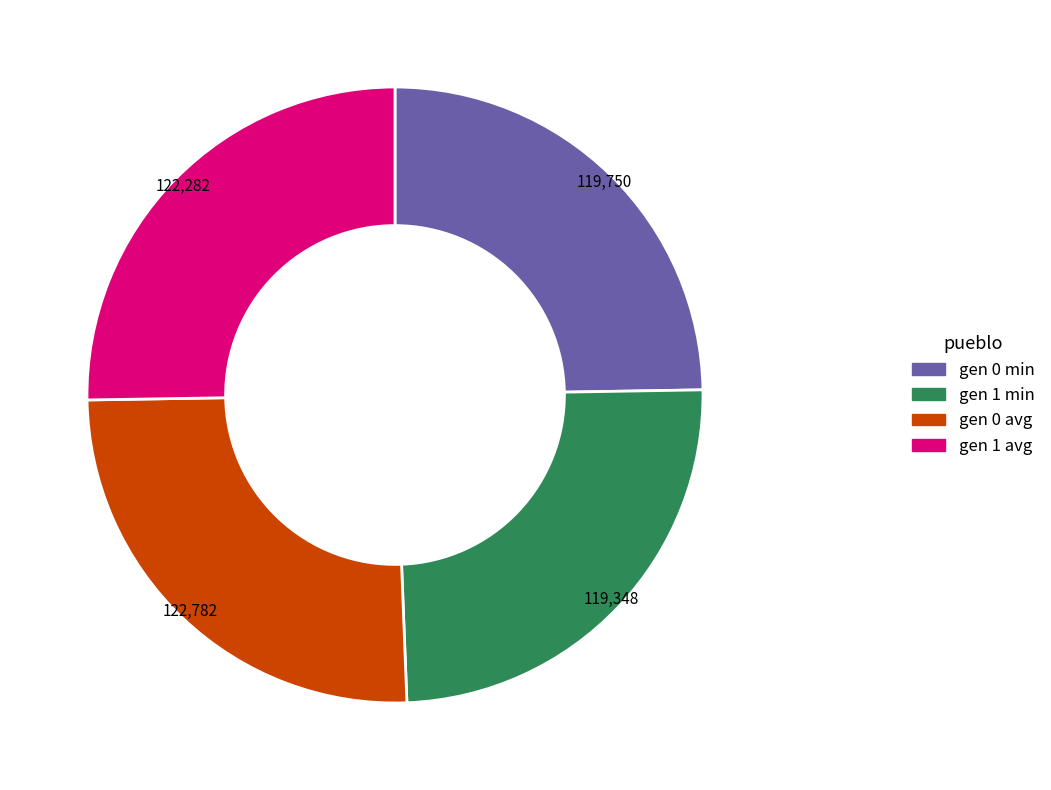

Is it true that gen 0 avg is 32% of the pie?

False